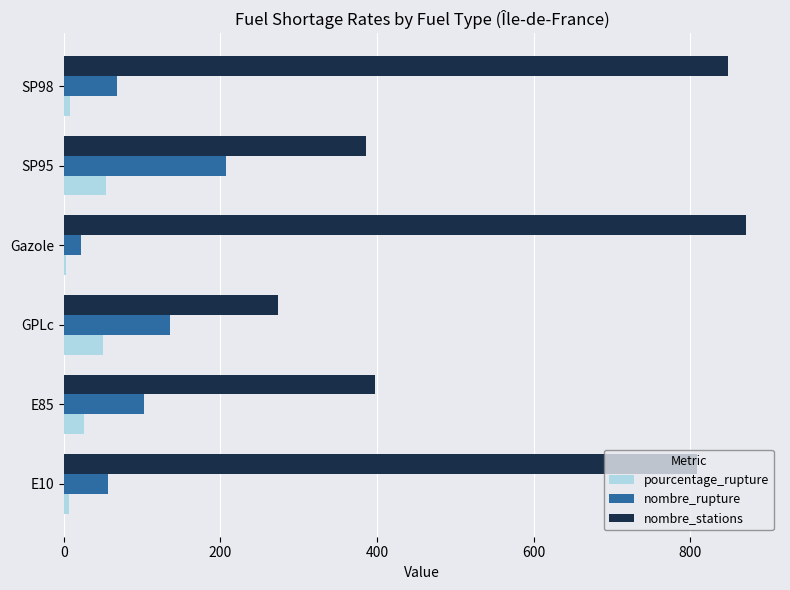

The value of nombre_rupture at SP95 is 65.9. True or false?

False